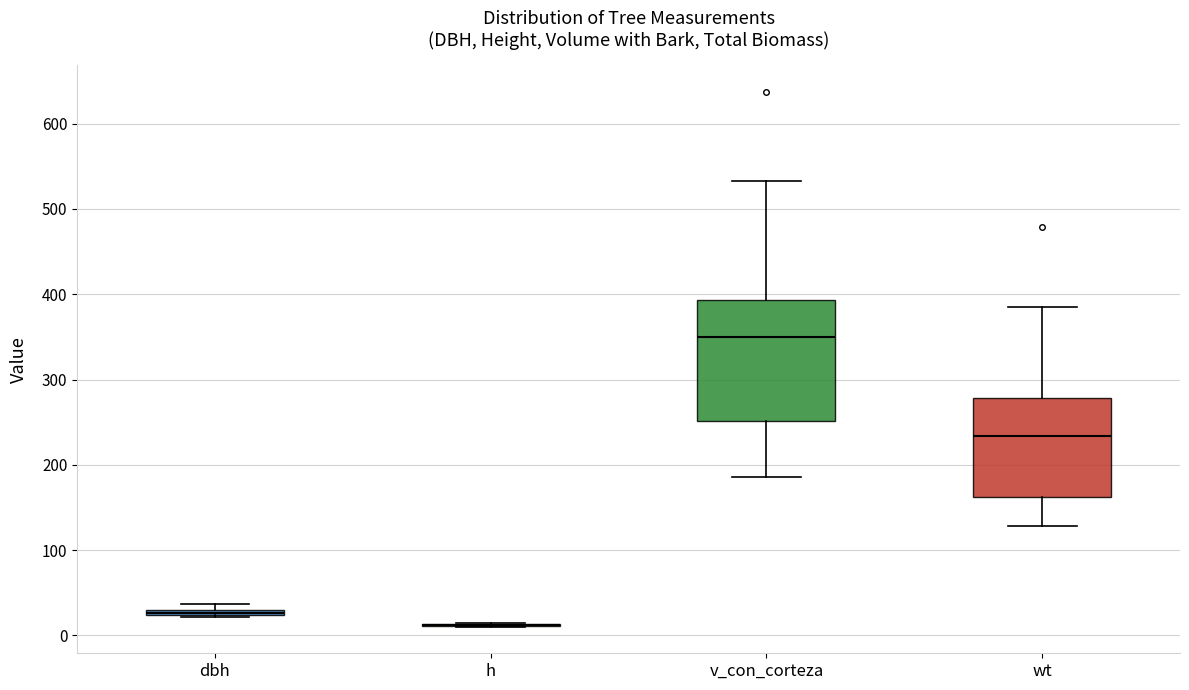

Where does the lower whisker of the box for wt end on the y-axis? The values are not printed on the chart, so give them approximately, as read against the axis.

130